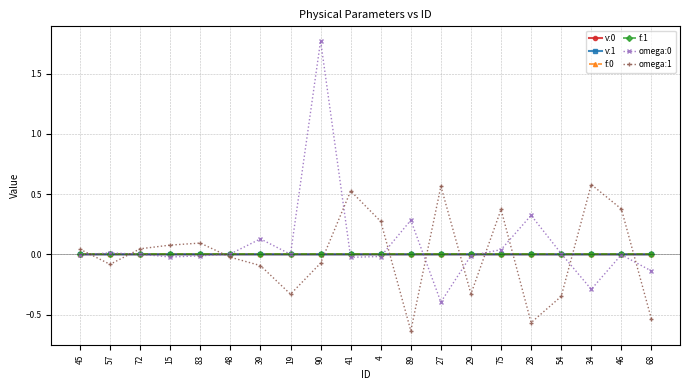

Between 41 and 28, which series saw the biggest shift?

omega:1